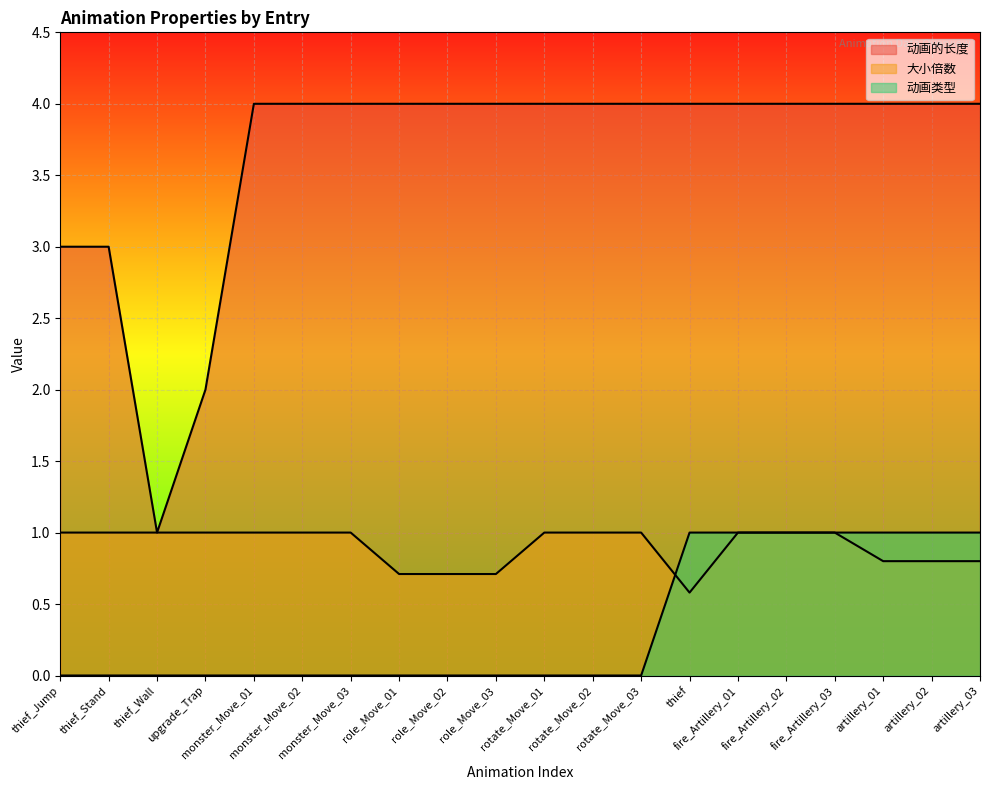

What is the difference between the maximum and minimum values in the 动画的长度 series?

3.0